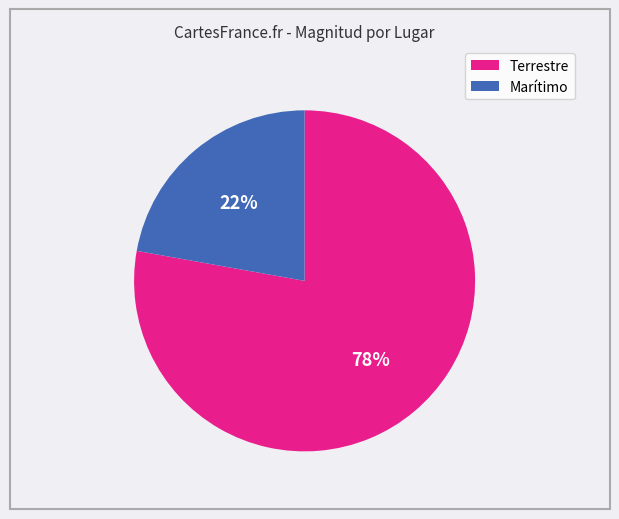

To the nearest percent, what is the difference between the largest and smallest slice percentages?

56%